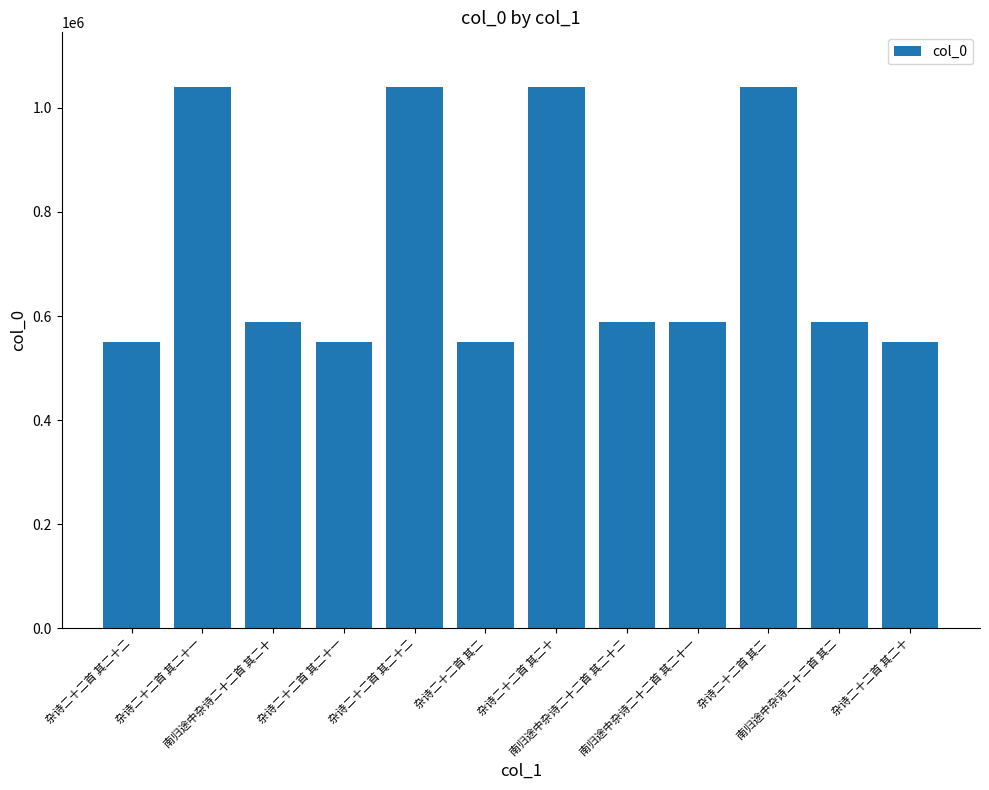

What is the approximate value at 杂诗二十二首 其二?

549199